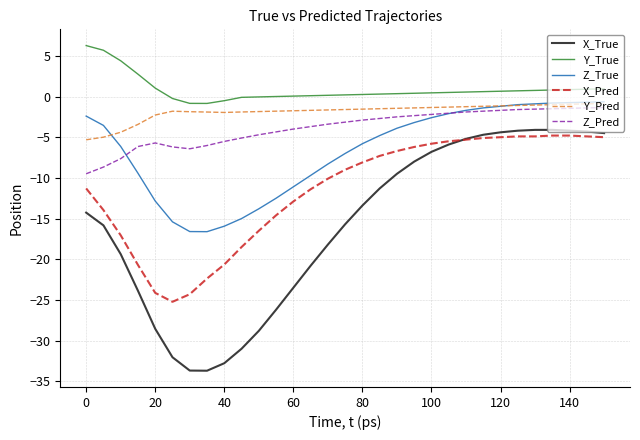

Which series has the largest total across all categories?

Y_True